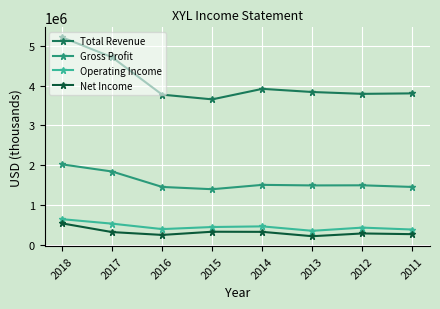

What are all the series names shown in the legend?

Total Revenue, Gross Profit, Operating Income, Net Income